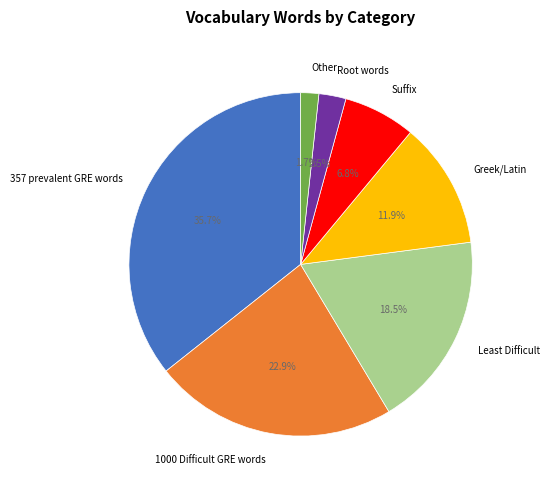

To the nearest percent, what is the average slice percentage?

14%